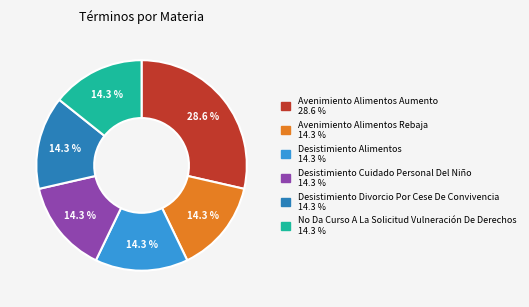

To the nearest percent, what is the combined percentage of Avenimiento Alimentos Rebaja and Avenimiento Alimentos Aumento?

43%